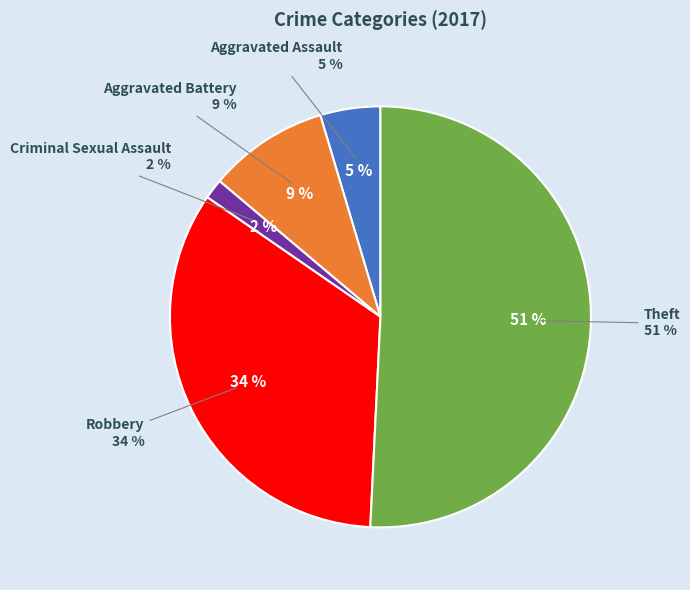

Is there a majority slice in this chart?

Yes